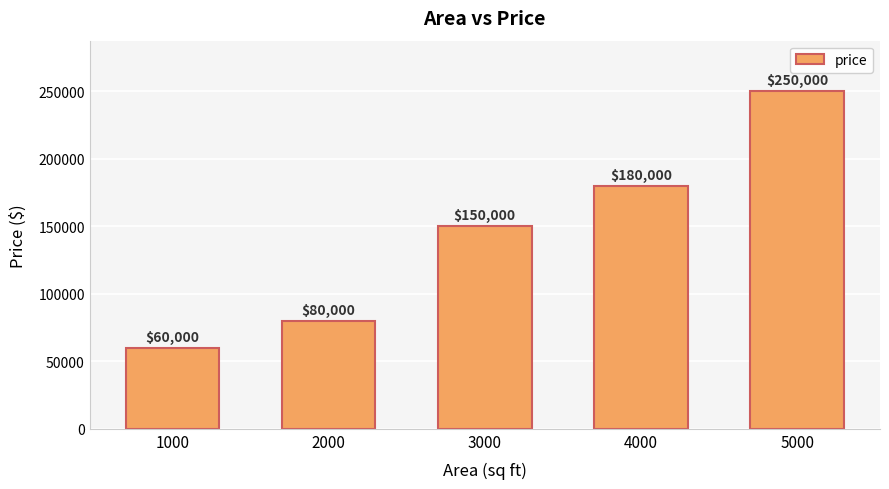

What is the smallest value displayed?

60000